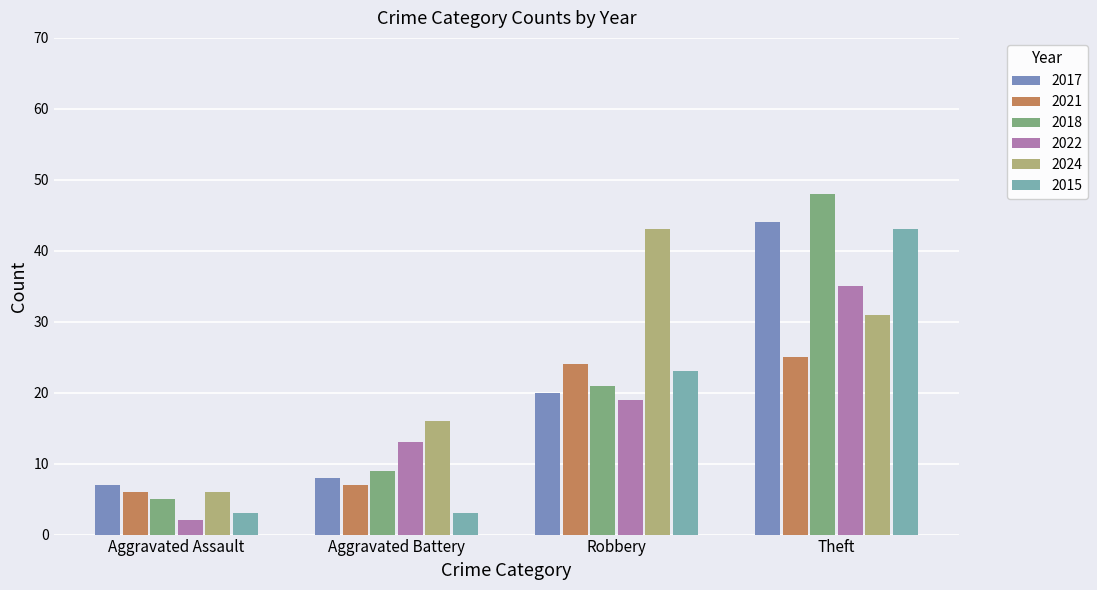

Where does the 2017 series first go above 20?

Theft